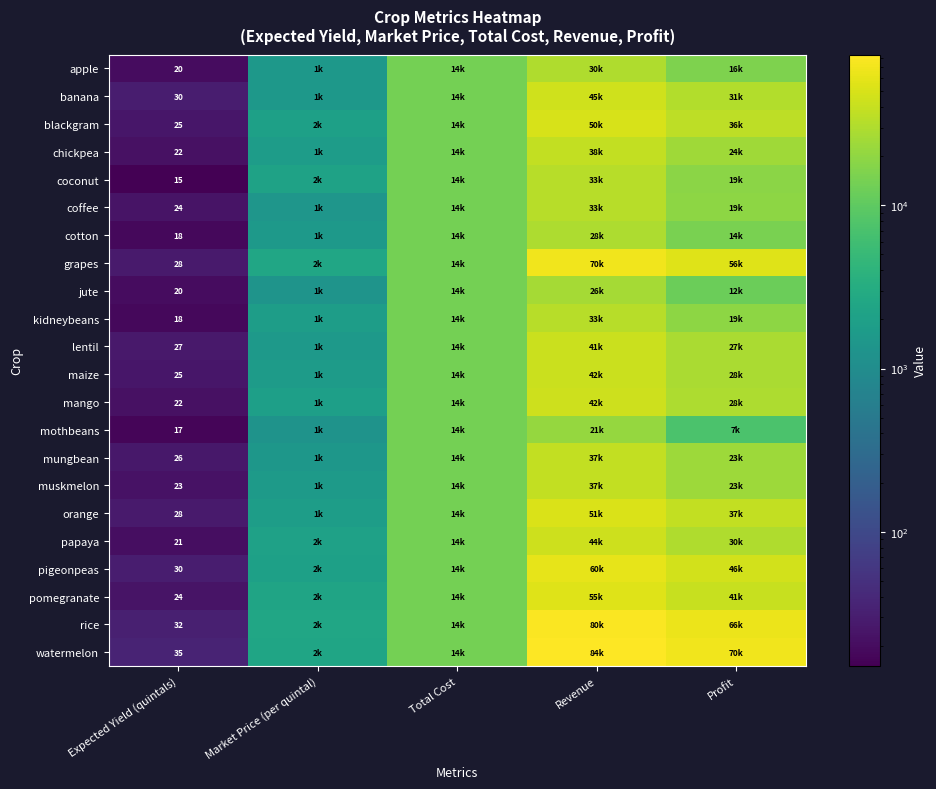

True or false: watermelon has a value of 48 at Expected Yield (quintals).

False